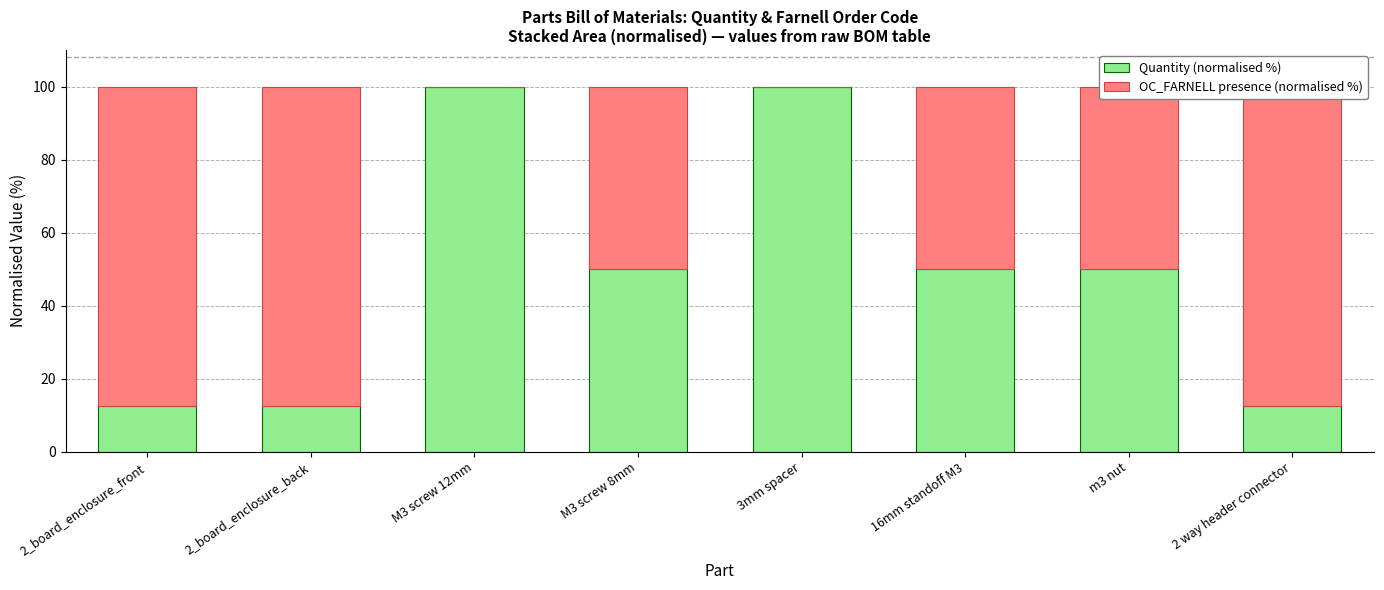

At which label does OC_FARNELL presence (normalised %) first exceed 50?

2_board_enclosure_front